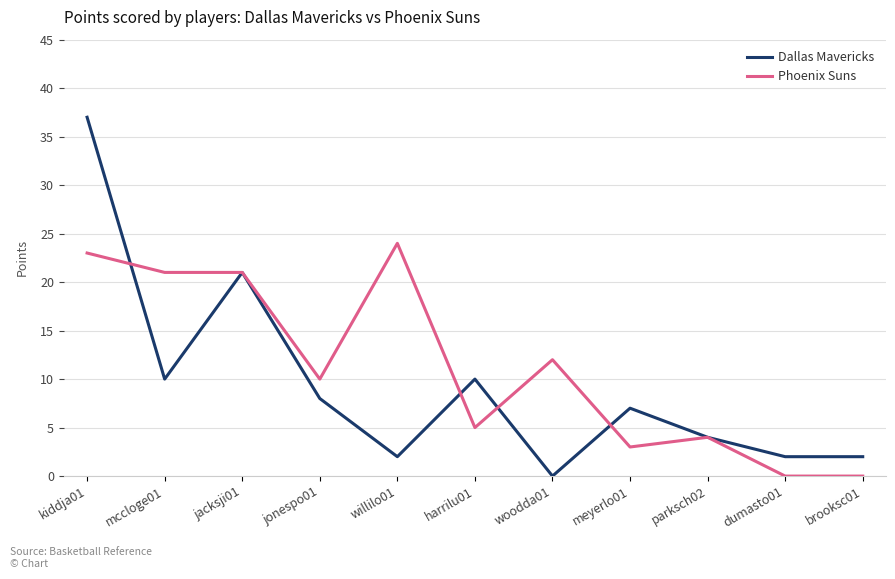

Which series has the widest spread of values?

Dallas Mavericks